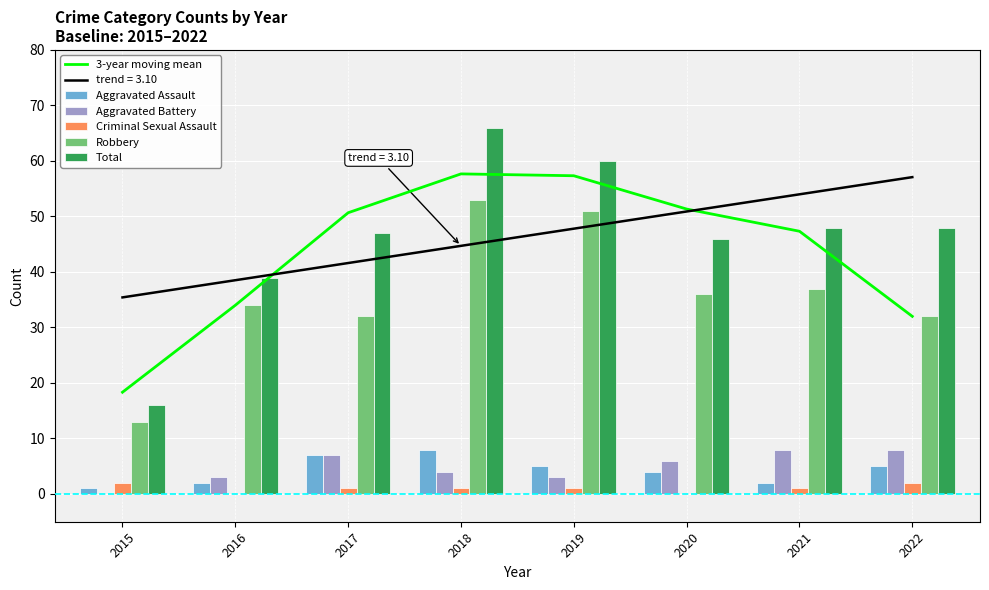

What is the average value of the Total series?

46